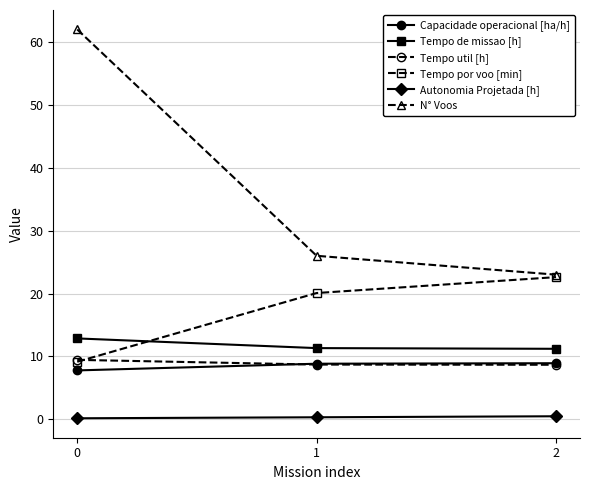

True or false: Capacidade operacional [ha/h] has a value of 2.9 at 2.

False